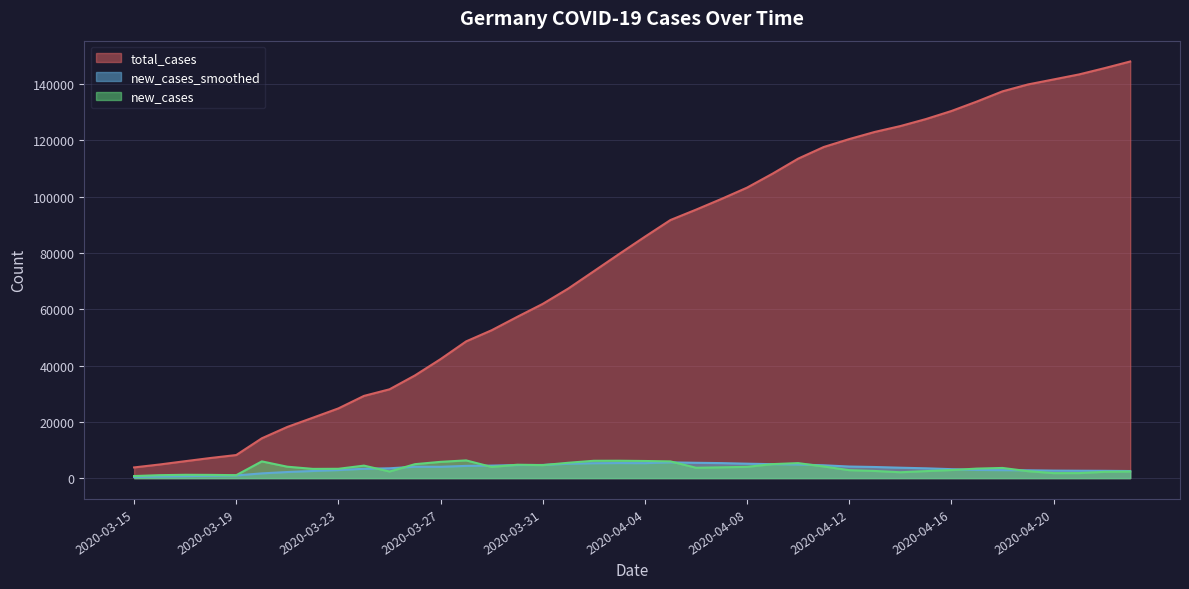

Reading left to right, transcribe all the data shown in this chart.

new_cases_smoothed: 2020-03-15=421.1	2020-03-16=562.3	2020-03-17=696.1	2020-03-18=837.1	2020-03-19=947.3	2020-03-20=1681.3	2020-03-21=2160.7	2020-03-22=2524.0	2020-03-23=2848.0	2020-03-24=3314.3	2020-03-25=3485.4	2020-03-26=4044.3	2020-03-27=4021.4	2020-03-28=4342.1	2020-03-29=4440.6	2020-03-30=4646.3	2020-03-31=4671.6	2020-04-01=5116.0	2020-04-02=5287.7	2020-04-03=5344.0	2020-04-04=5313.7	2020-04-05=5595.3	2020-04-06=5441.9	2020-04-07=5330.3	2020-04-08=5123.1	2020-04-09=4954.3	2020-04-10=4832.7	2020-04-11=4554.3	2020-04-12=4109.3	2020-04-13=3946.4	2020-04-14=3696.1	2020-04-15=3479.4	2020-04-16=3178.3	2020-04-17=2900.7	2020-04-18=2825.9	2020-04-19=2774.0	2020-04-20=2665.1	2020-04-21=2622.7	2020-04-22=2587.1	2020-04-23=2513.7
new_cases: 2020-03-15=733.0	2020-03-16=1043.0	2020-03-17=1174.0	2020-03-18=1144.0	2020-03-19=1042.0	2020-03-20=5940.0	2020-03-21=4049.0	2020-03-22=3276.0	2020-03-23=3311.0	2020-03-24=4438.0	2020-03-25=2342.0	2020-03-26=4954.0	2020-03-27=5780.0	2020-03-28=6294.0	2020-03-29=3965.0	2020-03-30=4751.0	2020-03-31=4615.0	2020-04-01=5453.0	2020-04-02=6156.0	2020-04-03=6174.0	2020-04-04=6082.0	2020-04-05=5936.0	2020-04-06=3677.0	2020-04-07=3834.0	2020-04-08=4003.0	2020-04-09=4974.0	2020-04-10=5323.0	2020-04-11=4133.0	2020-04-12=2821.0	2020-04-13=2537.0	2020-04-14=2082.0	2020-04-15=2486.0	2020-04-16=2866.0	2020-04-17=3380.0	2020-04-18=3609.0	2020-04-19=2458.0	2020-04-20=1775.0	2020-04-21=1785.0	2020-04-22=2237.0	2020-04-23=2352.0
total_cases: 2020-03-15=3795.0	2020-03-16=4838.0	2020-03-17=6012.0	2020-03-18=7156.0	2020-03-19=8198.0	2020-03-20=14138.0	2020-03-21=18187.0	2020-03-22=21463.0	2020-03-23=24774.0	2020-03-24=29212.0	2020-03-25=31554.0	2020-03-26=36508.0	2020-03-27=42288.0	2020-03-28=48582.0	2020-03-29=52547.0	2020-03-30=57298.0	2020-03-31=61913.0	2020-04-01=67366.0	2020-04-02=73522.0	2020-04-03=79696.0	2020-04-04=85778.0	2020-04-05=91714.0	2020-04-06=95391.0	2020-04-07=99225.0	2020-04-08=103228.0	2020-04-09=108202.0	2020-04-10=113525.0	2020-04-11=117658.0	2020-04-12=120479.0	2020-04-13=123016.0	2020-04-14=125098.0	2020-04-15=127584.0	2020-04-16=130450.0	2020-04-17=133830.0	2020-04-18=137439.0	2020-04-19=139897.0	2020-04-20=141672.0	2020-04-21=143457.0	2020-04-22=145694.0	2020-04-23=148046.0